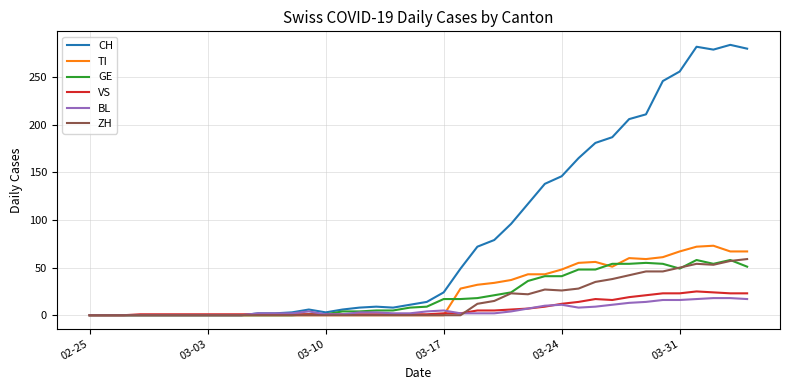

Which series has the largest total across all categories?

CH